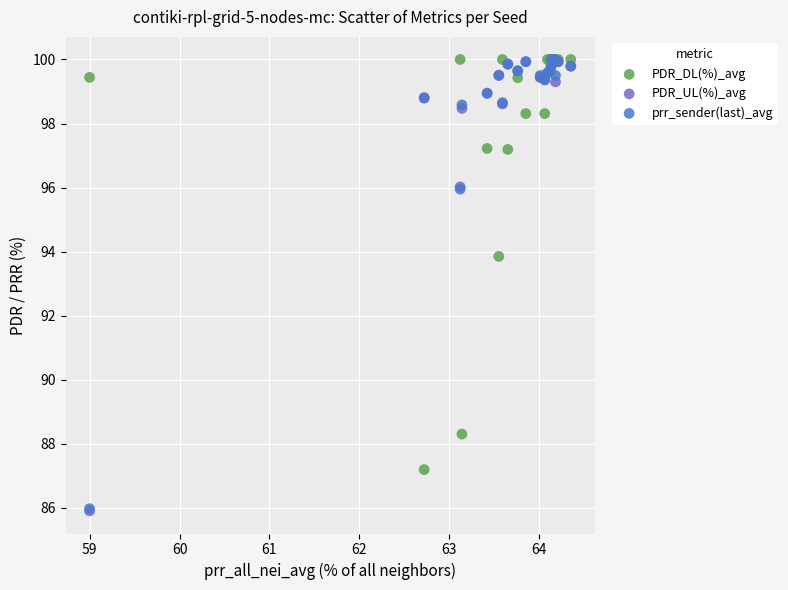

In the prr_sender(last)_avg series, what Y value is closest to 92?

96.0